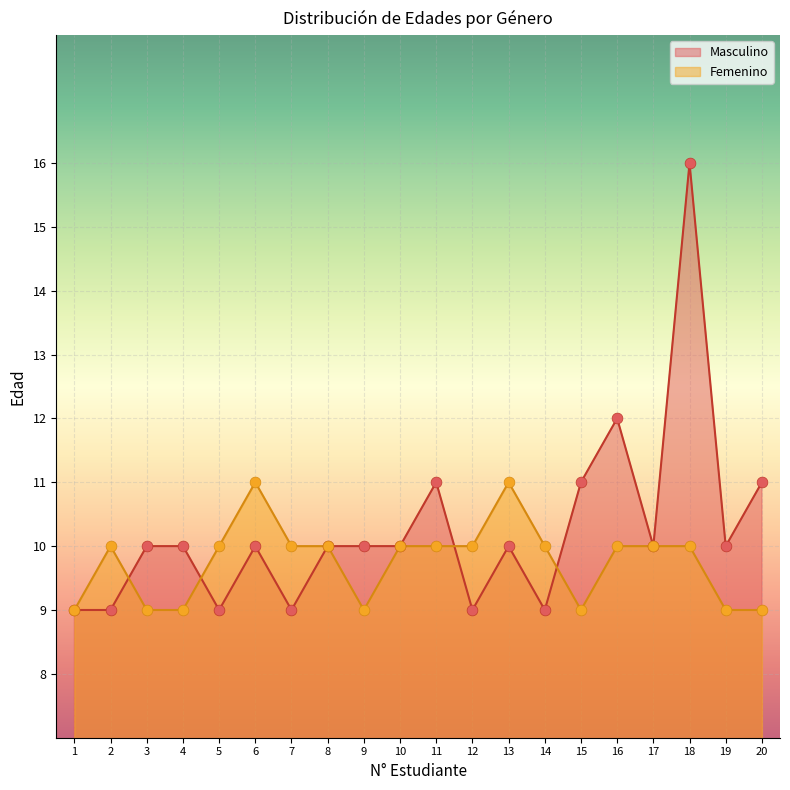

What are all the series names shown in the legend?

Masculino, Femenino